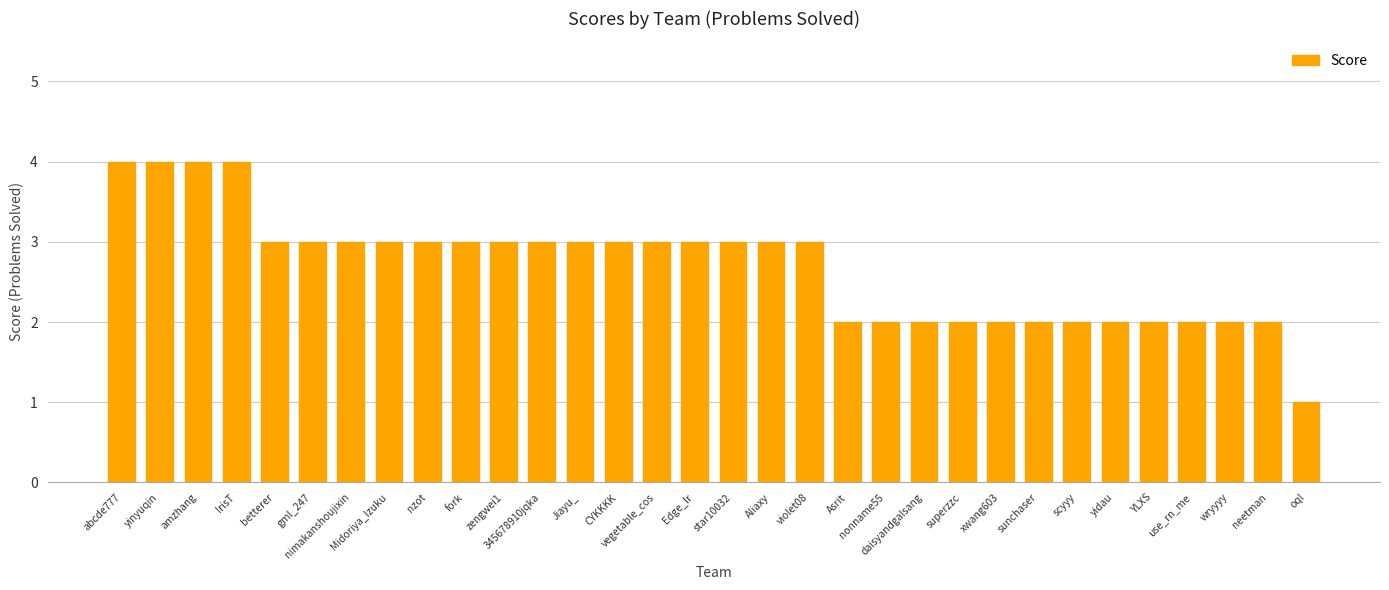

How many values are between 2 and 3?

27